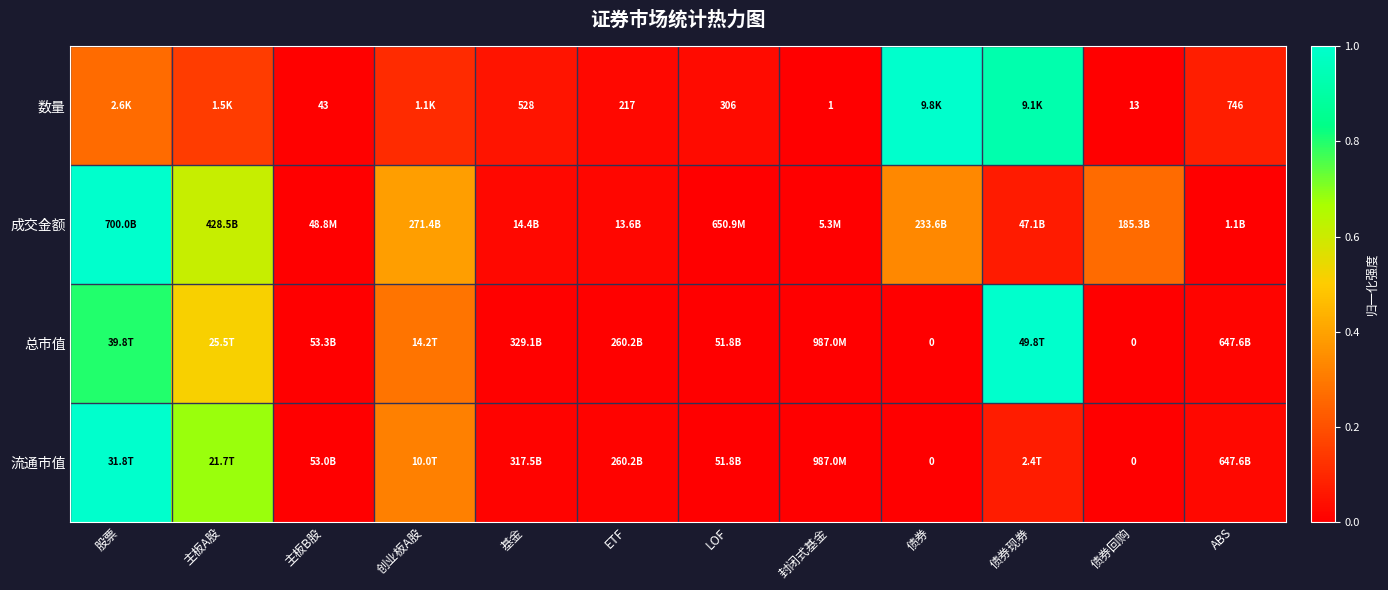

How many distinct data groups are displayed?

4